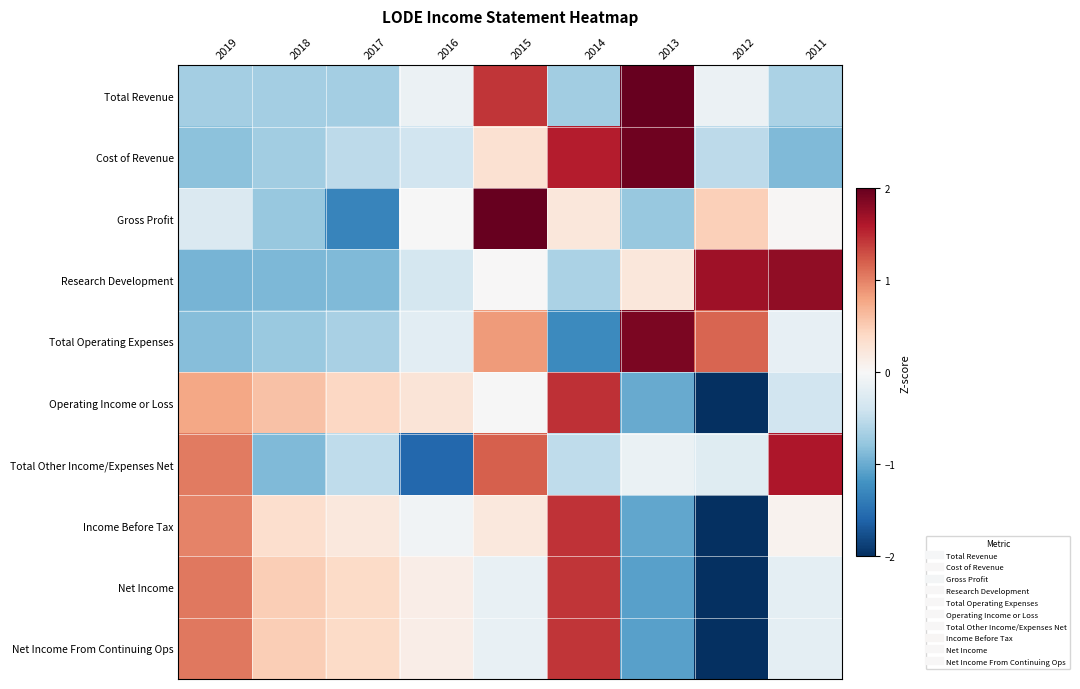

Reading right to left, extract all data points from this chart.

Total Revenue: 2011=-0.6	2012=-0.1	2013=2.0	2014=-0.7	2015=1.4	2016=-0.1	2017=-0.7	2018=-0.7	2019=-0.7
Cost of Revenue: 2011=-0.9	2012=-0.5	2013=1.9	2014=1.6	2015=0.3	2016=-0.4	2017=-0.5	2018=-0.7	2019=-0.8
Gross Profit: 2011=0.0	2012=0.5	2013=-0.8	2014=0.2	2015=2.0	2016=-0.0	2017=-1.3	2018=-0.8	2019=-0.3
Research Development: 2011=1.8	2012=1.7	2013=0.2	2014=-0.6	2015=0.0	2016=-0.4	2017=-0.9	2018=-0.9	2019=-0.9
Total Operating Expenses: 2011=-0.2	2012=1.2	2013=1.9	2014=-1.3	2015=0.9	2016=-0.2	2017=-0.6	2018=-0.7	2019=-0.9
Operating Income or Loss: 2011=-0.4	2012=-2.0	2013=-1.0	2014=1.5	2015=-0.0	2016=0.3	2017=0.4	2018=0.6	2019=0.8
Total Other Income/Expenses Net: 2011=1.6	2012=-0.2	2013=-0.1	2014=-0.5	2015=1.2	2016=-1.6	2017=-0.5	2018=-0.9	2019=1.0
Income Before Tax: 2011=0.1	2012=-2.0	2013=-1.0	2014=1.4	2015=0.2	2016=-0.1	2017=0.2	2018=0.3	2019=1.0
Net Income: 2011=-0.2	2012=-2.0	2013=-1.1	2014=1.4	2015=-0.1	2016=0.1	2017=0.4	2018=0.5	2019=1.1
Net Income From Continuing Ops: 2011=-0.2	2012=-2.0	2013=-1.1	2014=1.4	2015=-0.1	2016=0.1	2017=0.4	2018=0.5	2019=1.1